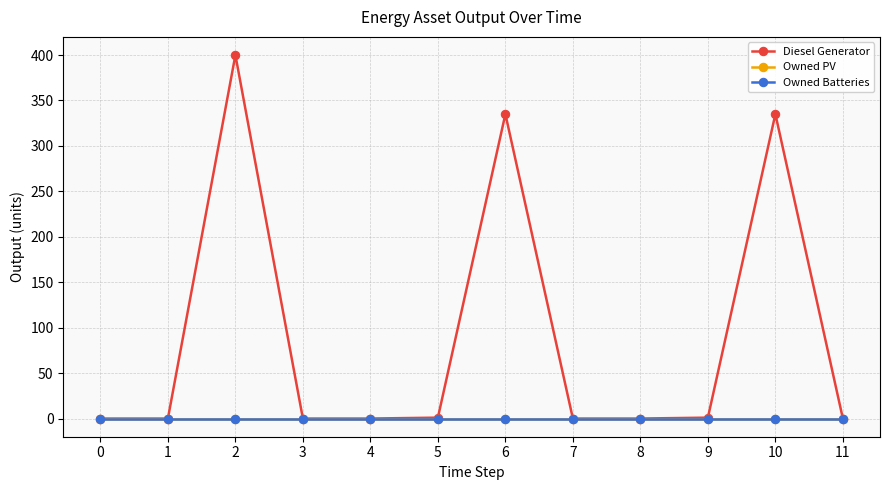

True or false: Diesel Generator has a value of 1 at 9.

True